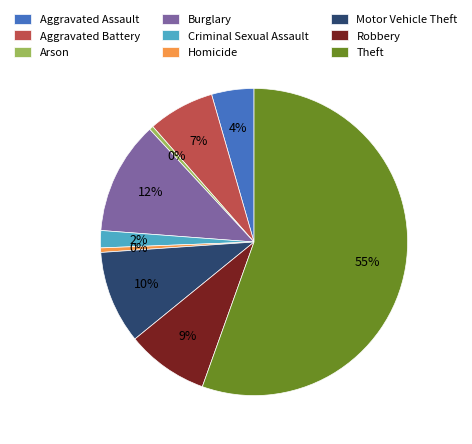

Combined, do Arson and Criminal Sexual Assault account for over 50%?

No